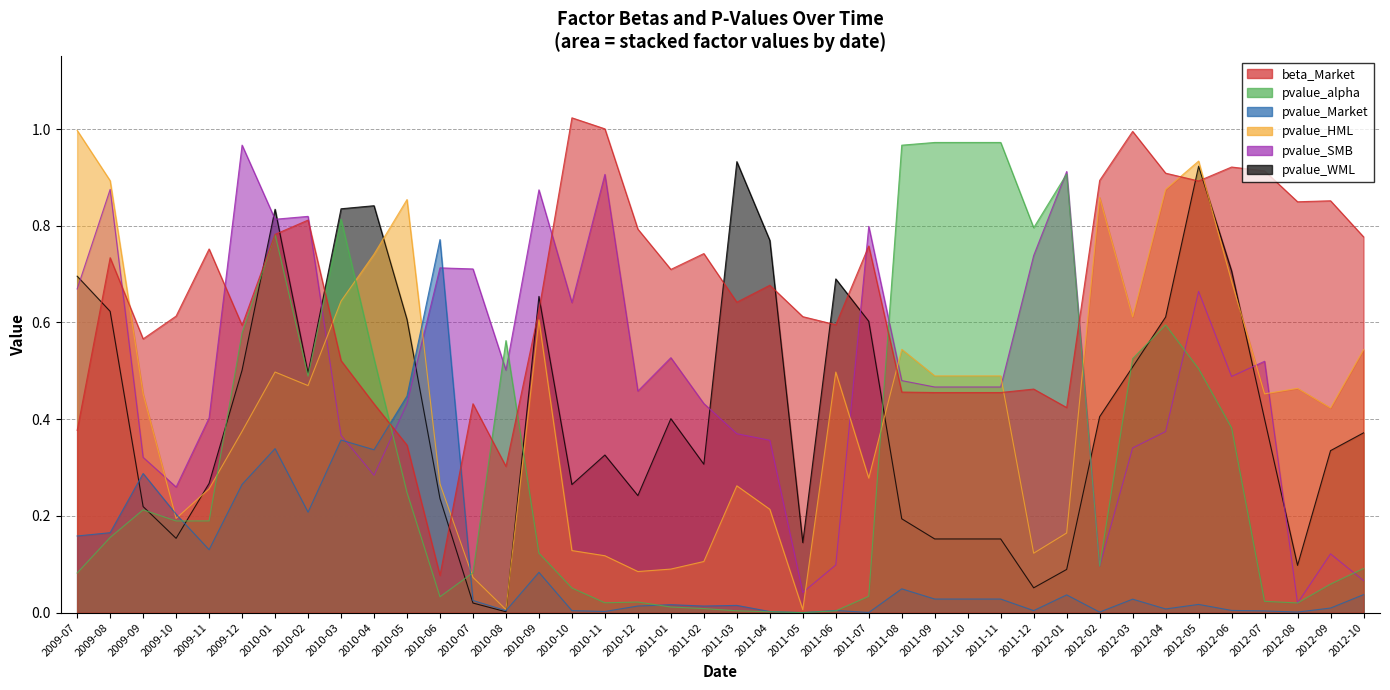

What are all the series names shown in the legend?

beta_Market, pvalue_alpha, pvalue_Market, pvalue_HML, pvalue_SMB, pvalue_WML